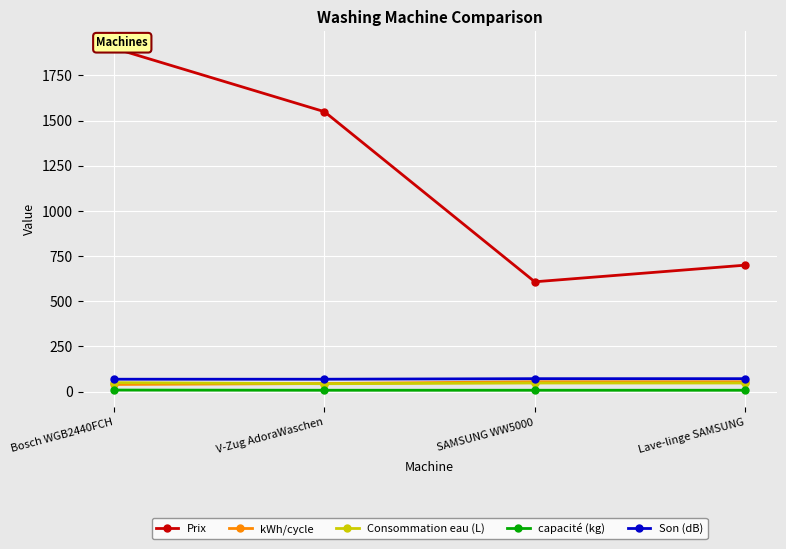

Where does the Consommation eau (L) series first go above 48?

Bosch WGB2440FCH